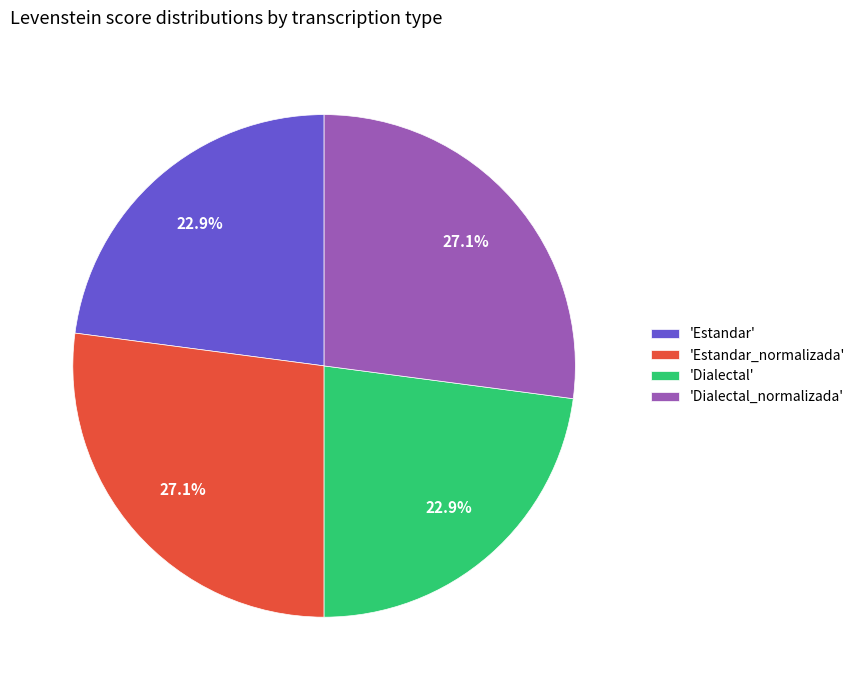

Which has a higher value, 'Estandar_normalizada' or 'Estandar'?

'Estandar_normalizada'